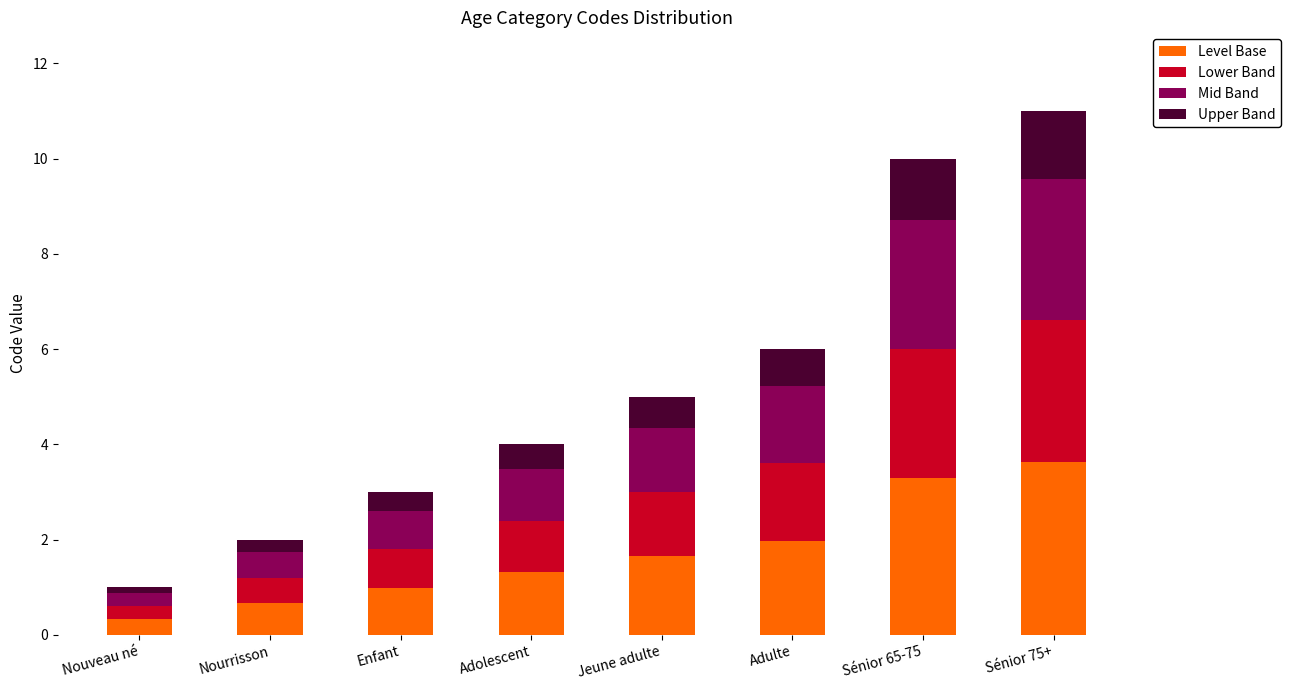

How many bars are there in total?

8